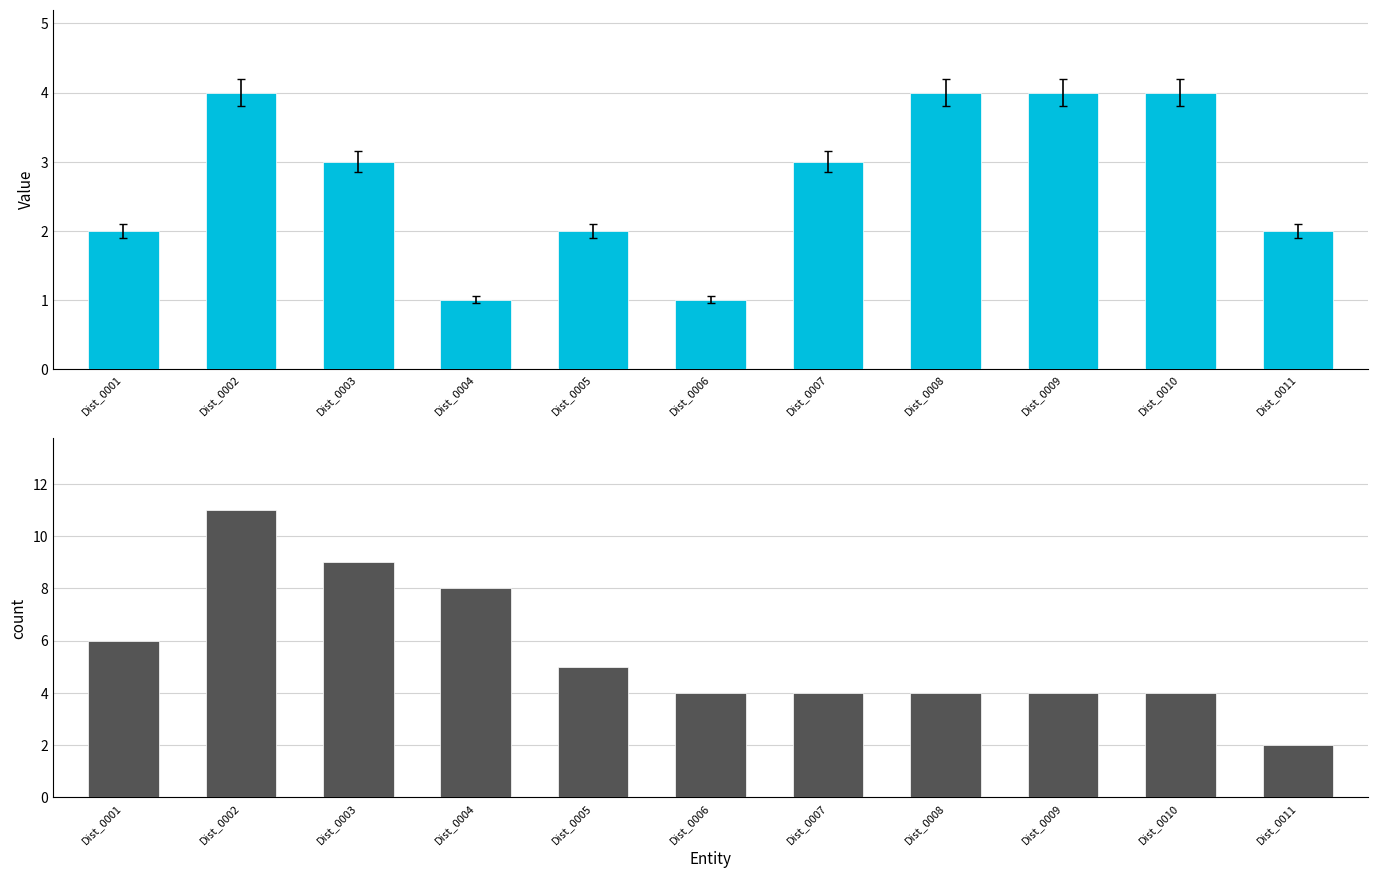

Reading right to left, transcribe all the data shown in this chart.

Dist: Dist_0011=2	Dist_0010=4	Dist_0009=4	Dist_0008=4	Dist_0007=3	Dist_0006=1	Dist_0005=2	Dist_0004=1	Dist_0003=3	Dist_0002=4	Dist_0001=2
count: Dist_0011=2	Dist_0010=4	Dist_0009=4	Dist_0008=4	Dist_0007=4	Dist_0006=4	Dist_0005=5	Dist_0004=8	Dist_0003=9	Dist_0002=11	Dist_0001=6